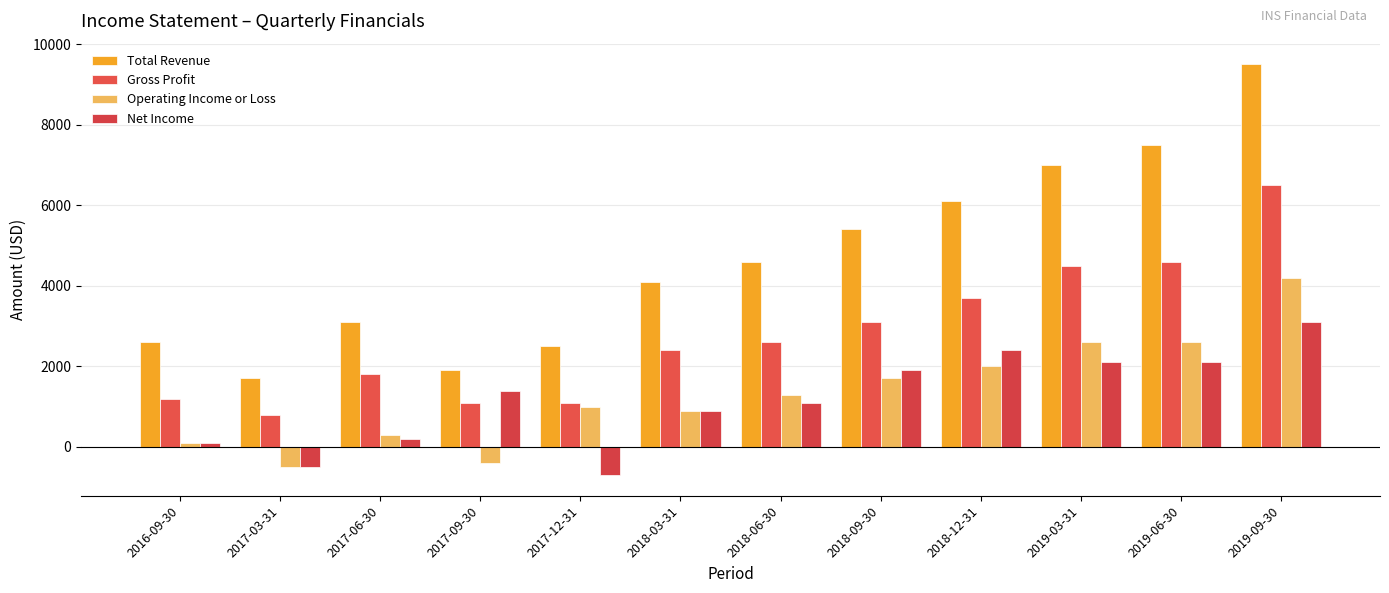

What is the difference between the Net Income values at 2018-12-31 and 2019-03-31?

300